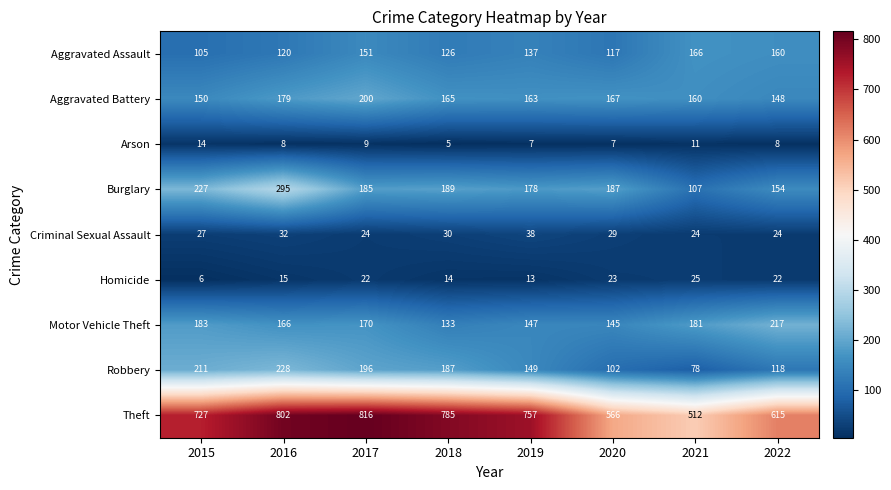

True or false: Burglary has a value of 154 at 2022.

True